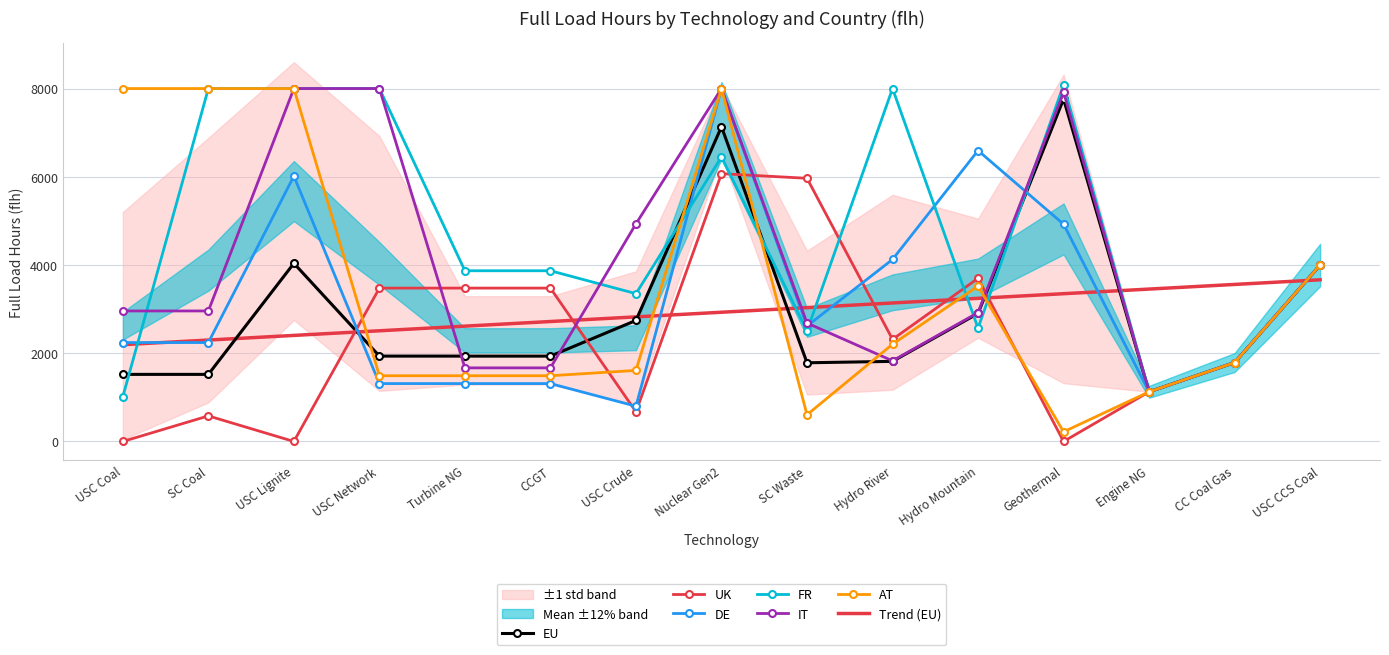

What is the highest value of the FR series?

8080.9